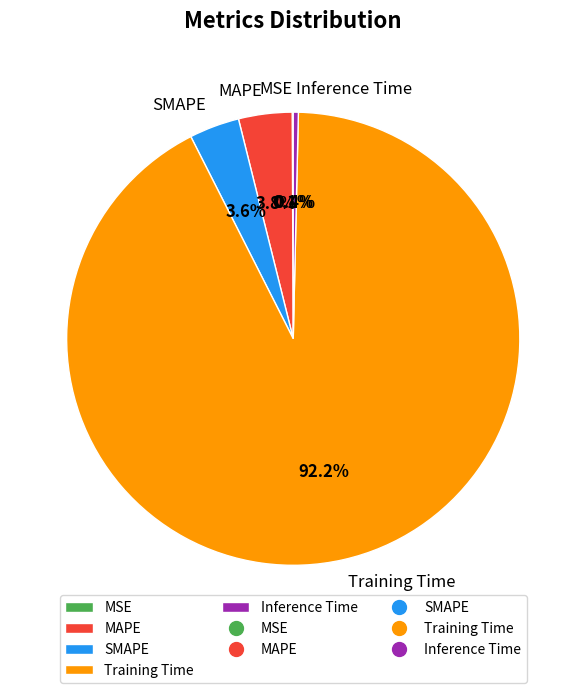

Which category accounts for the majority?

Training Time